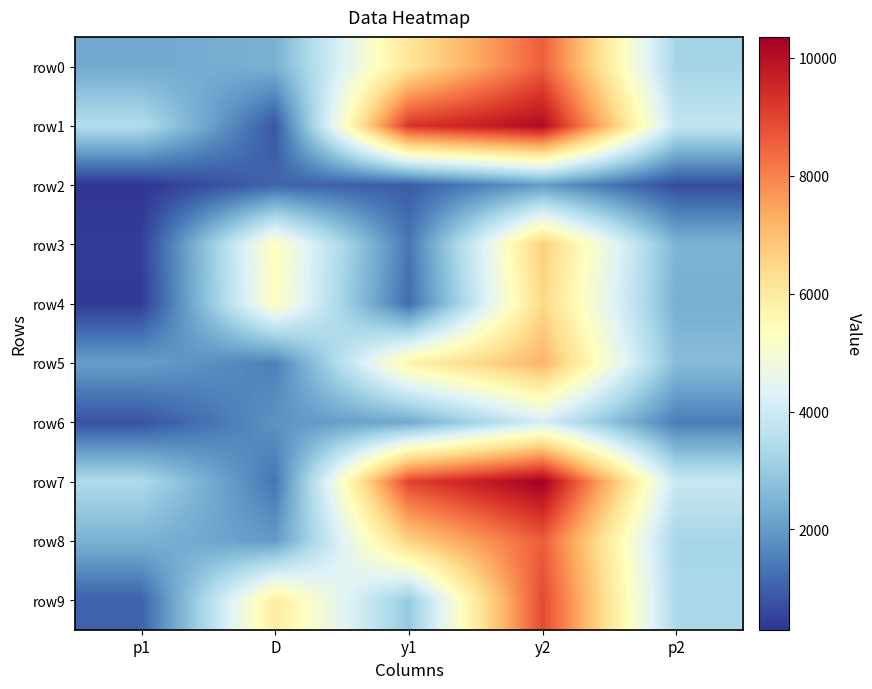

Which series has the widest spread of values?

row1